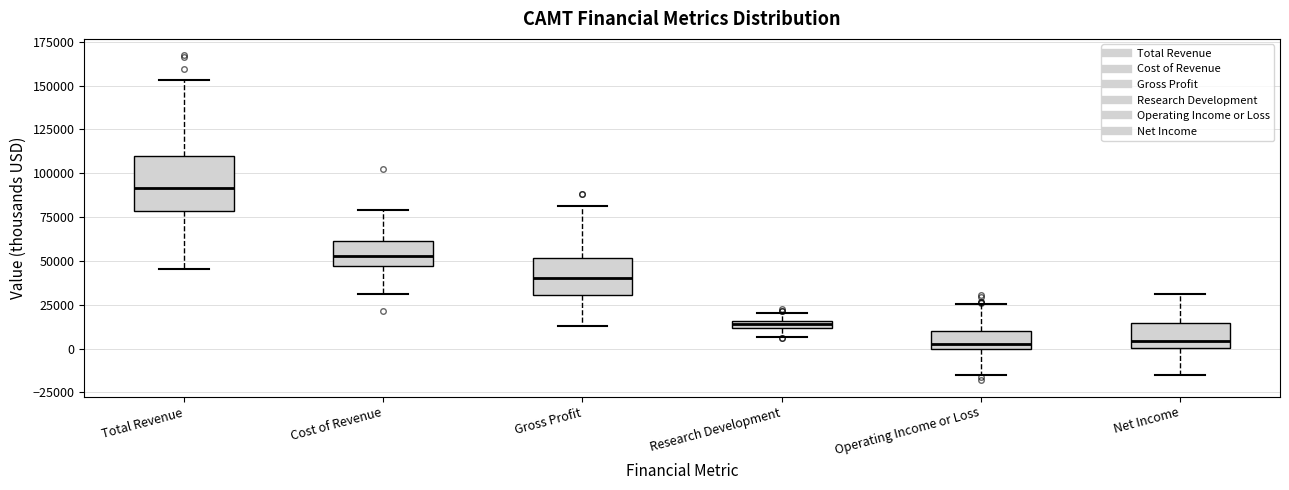

Which box is the tallest, from its lower edge to its upper edge?

Total Revenue